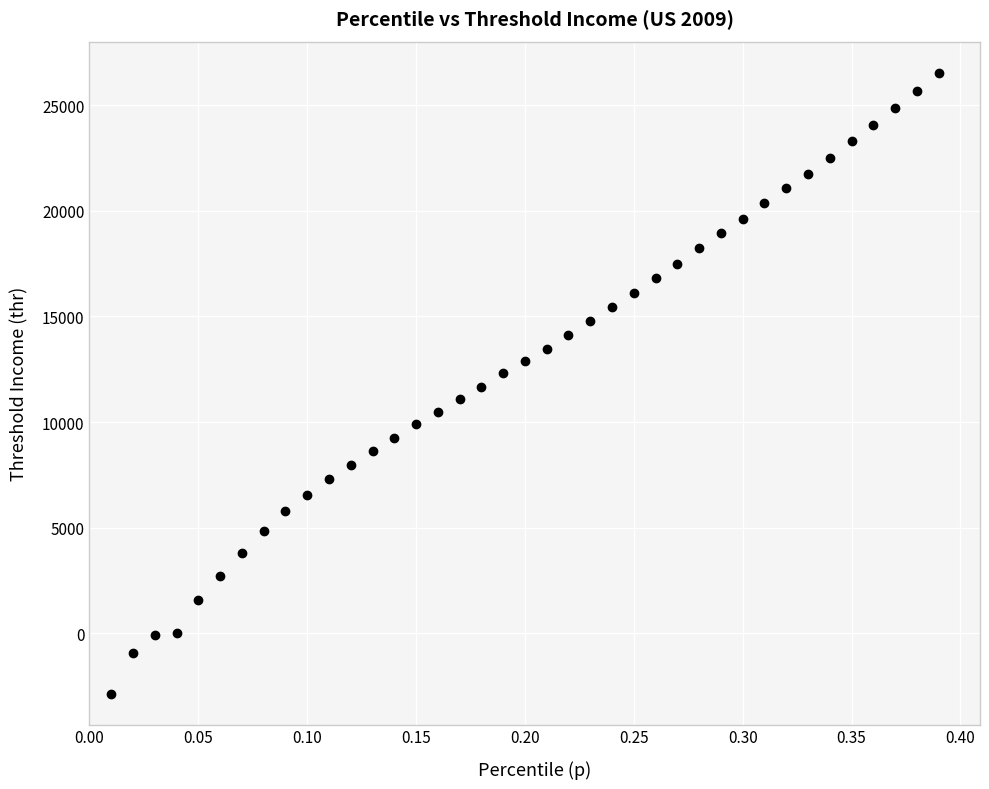

What is the range of X values (max minus min)?

0.4